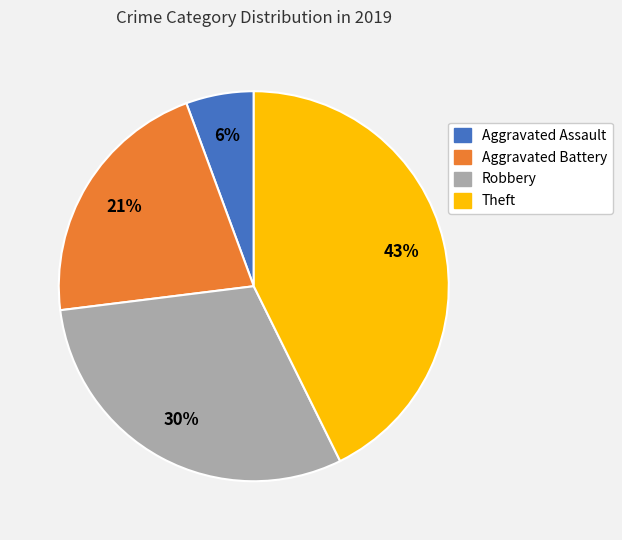

What is the largest slice in the pie chart?

Theft